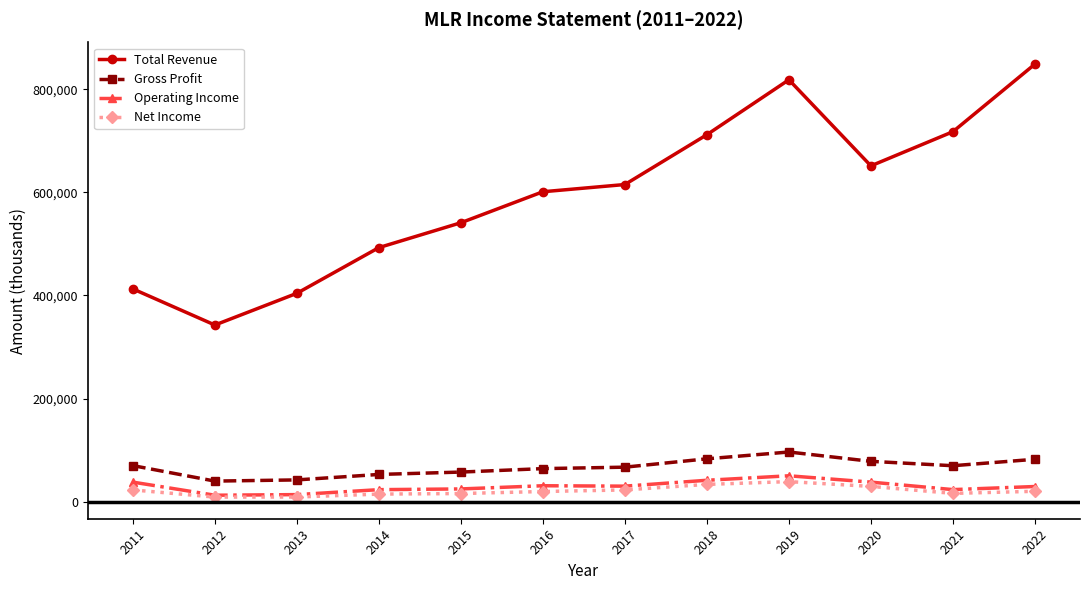

At which category does Total Revenue reach its first local valley?

2012